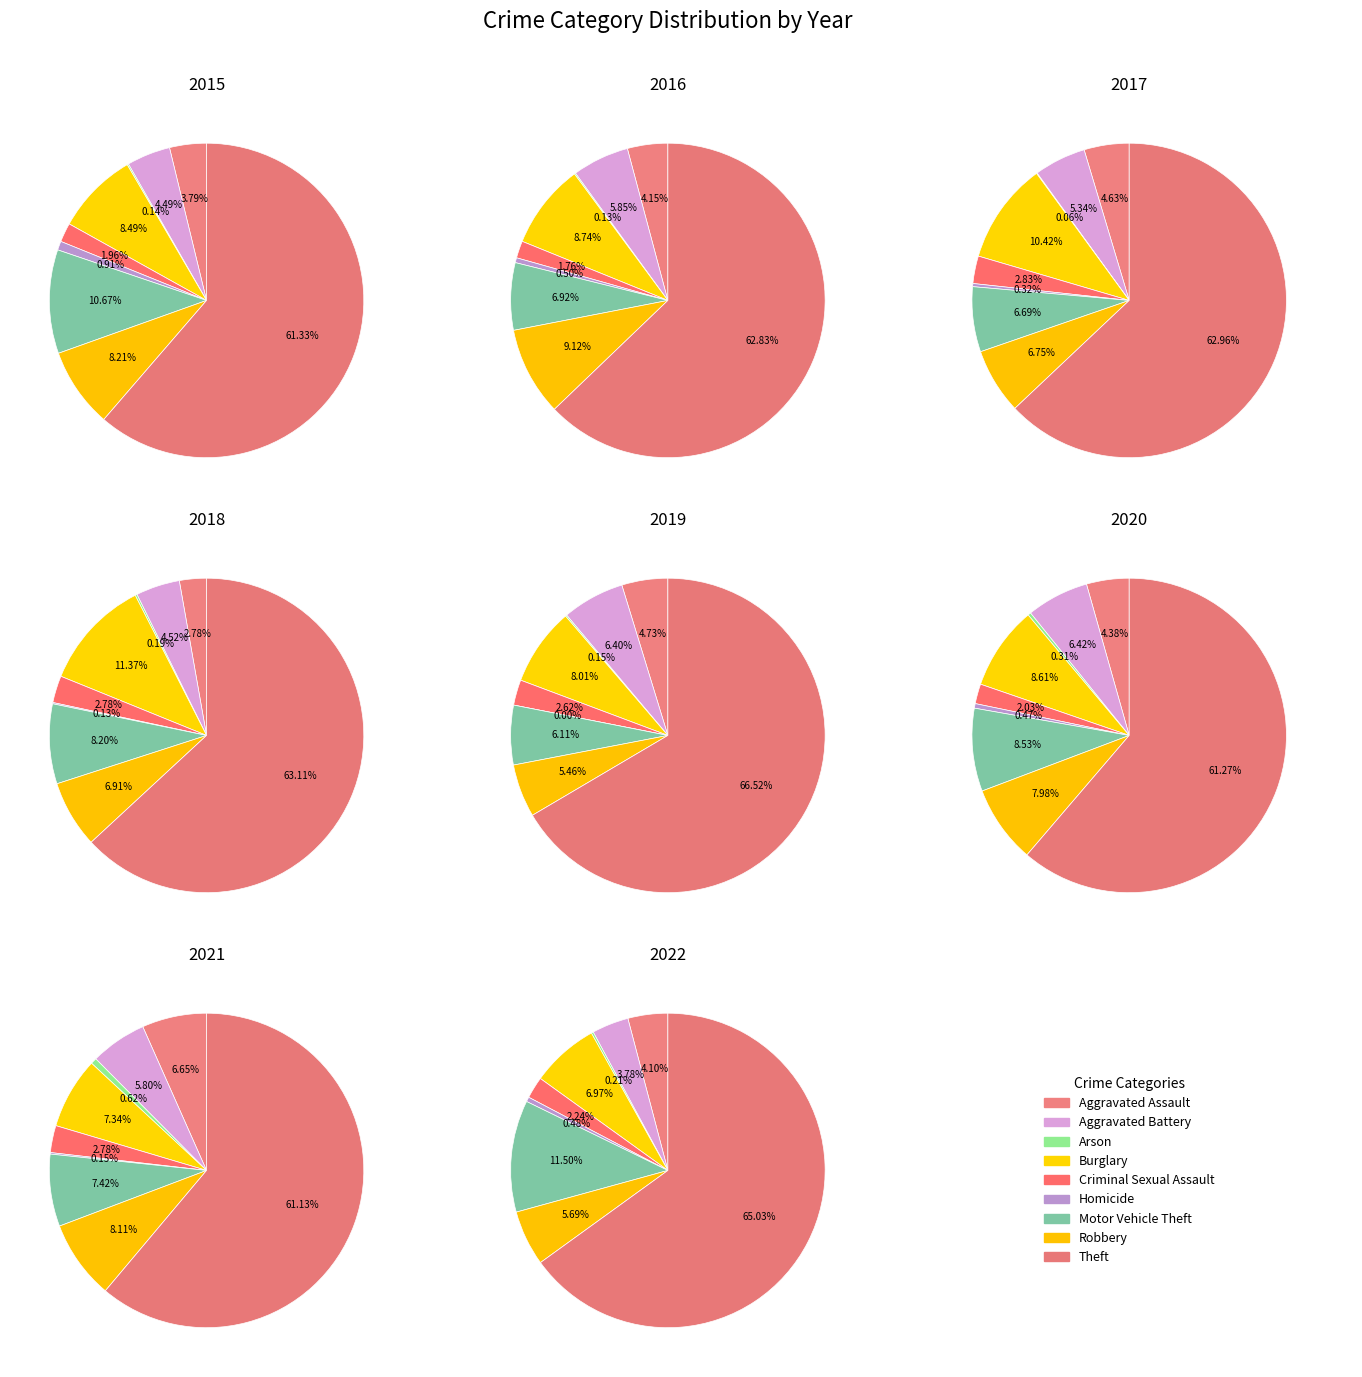

Is the sum of Aggravated Assault and Arson greater than half?

No